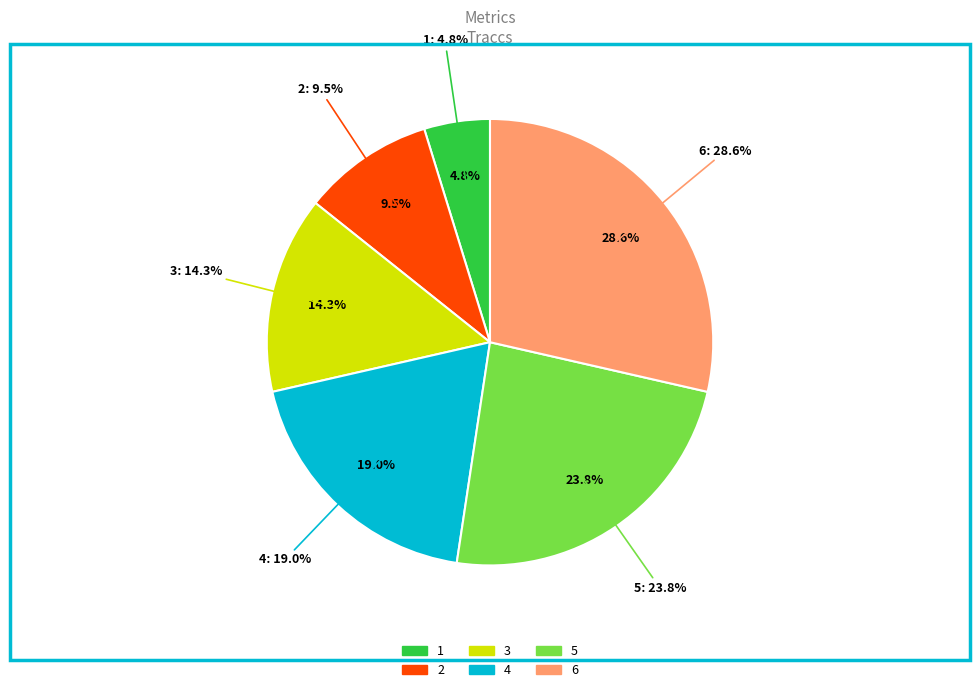

Rank the categories by value from lowest to highest.

1, 2, 3, 4, 5, 6